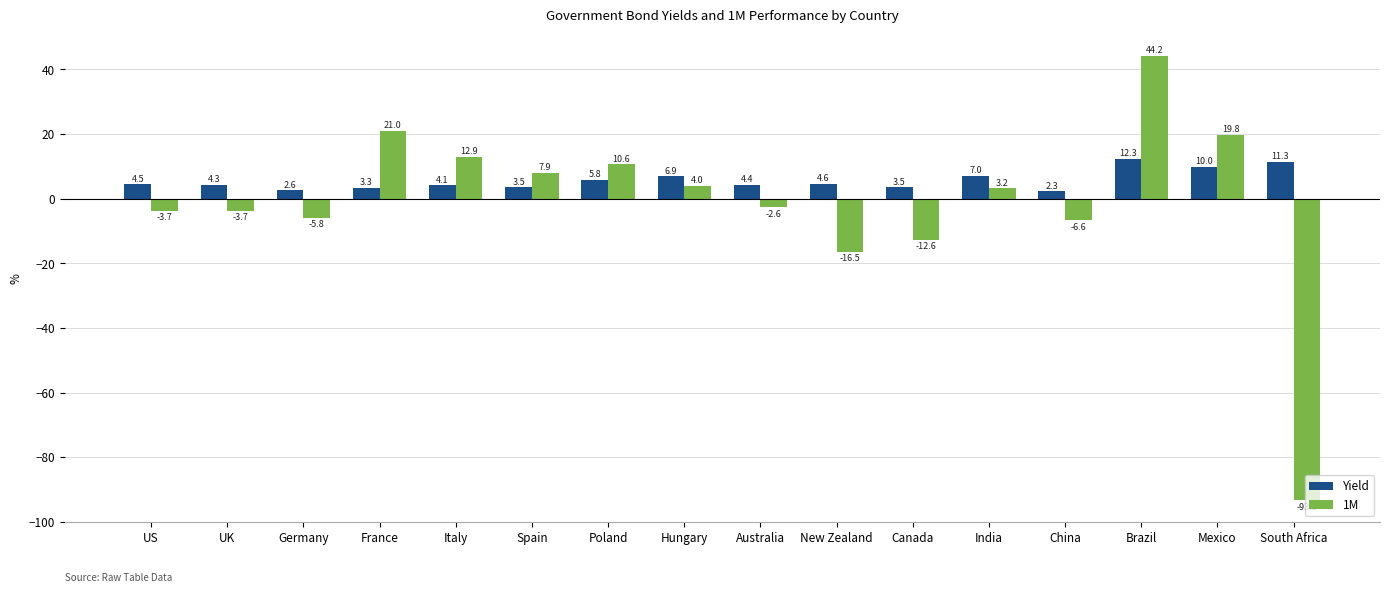

What is the total value across all series at Canada?

-9.1